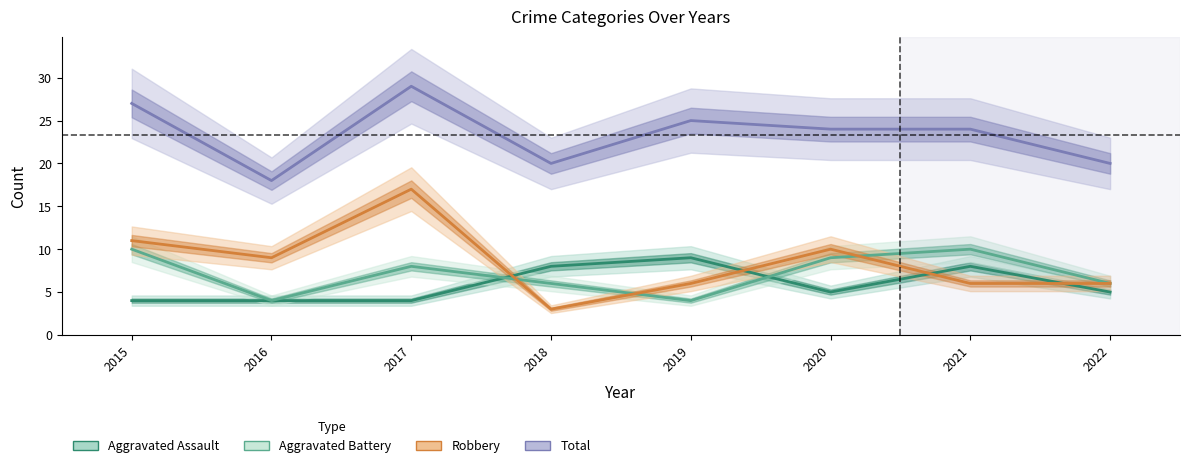

At which label does Total first exceed 24?

2015